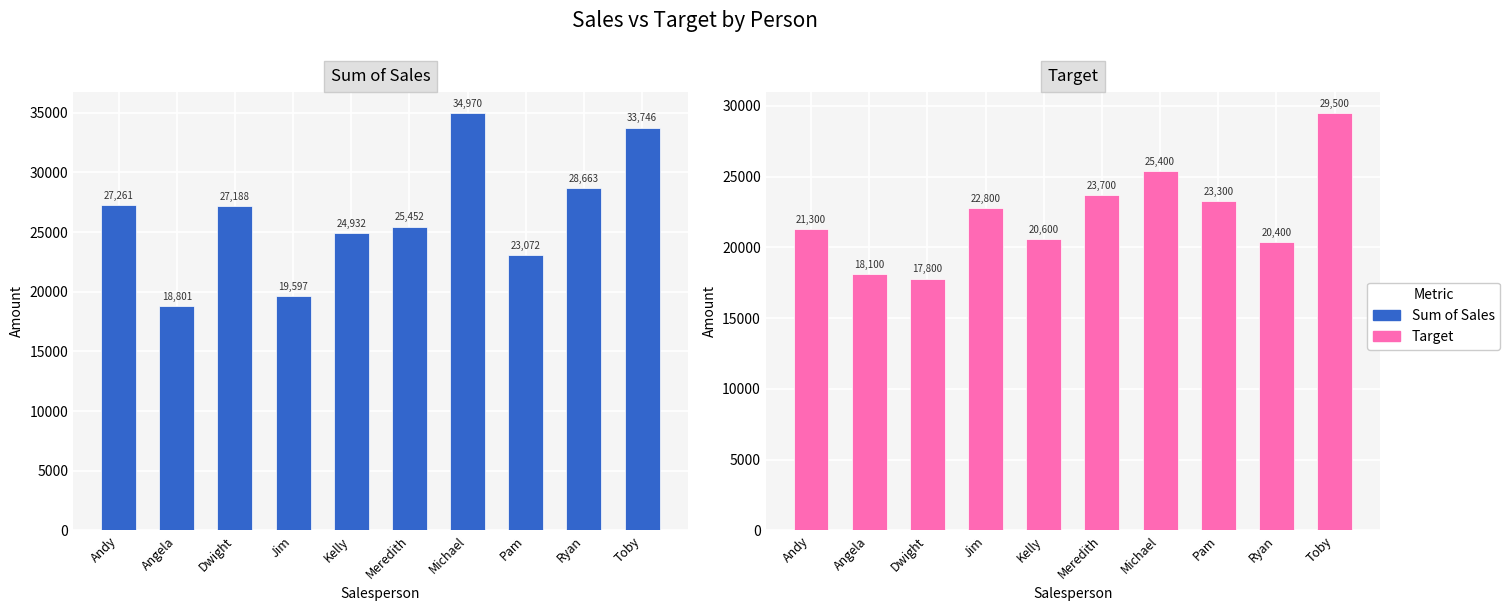

Count the number of data series in this chart.

2